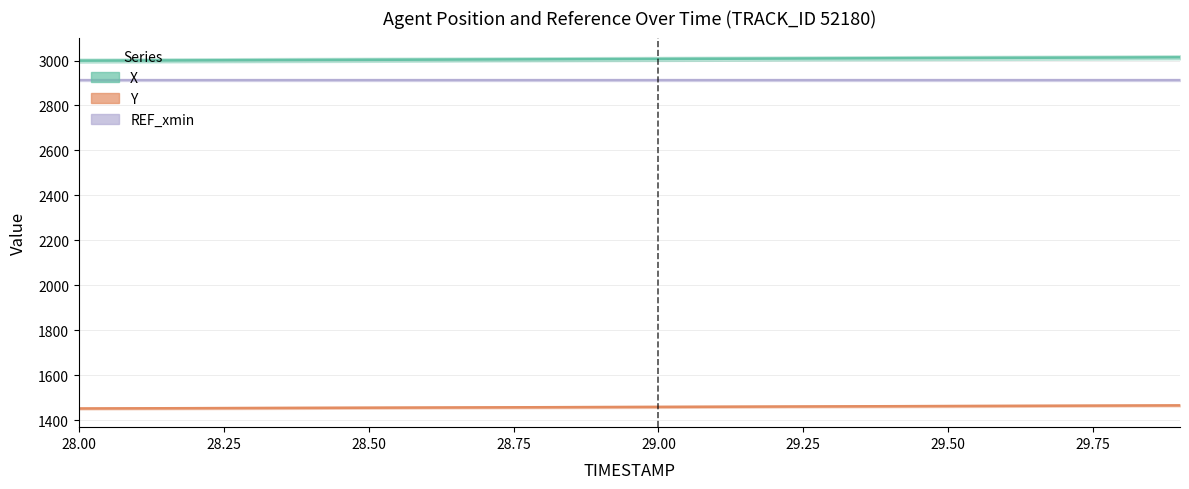

True or false: Y has more than 2 interior local peaks.

False